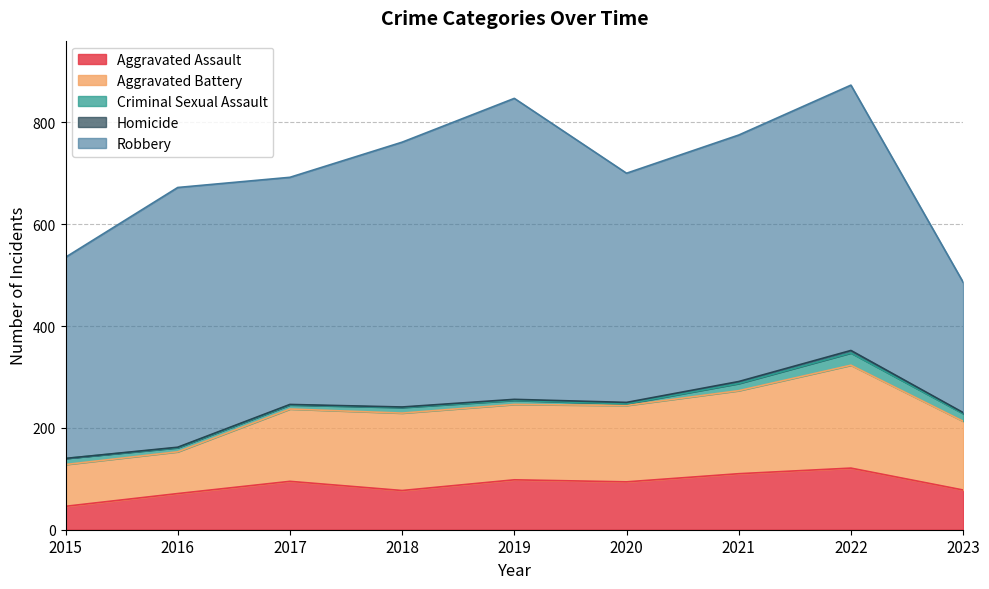

How many data points does each series have?

9